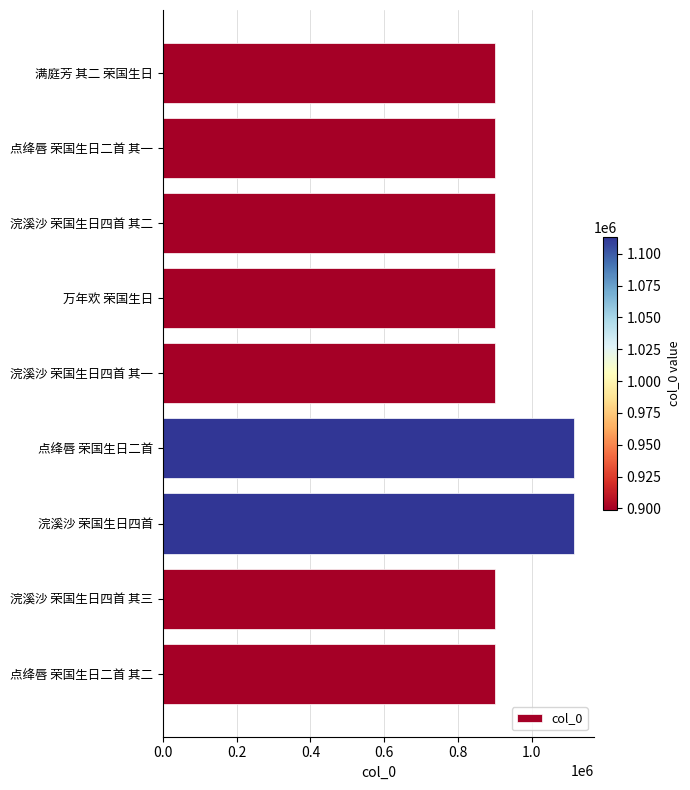

What is the ratio of the value at 浣溪沙 荣国生日四首 其一 to the value at 满庭芳 其二 荣国生日?

1.0